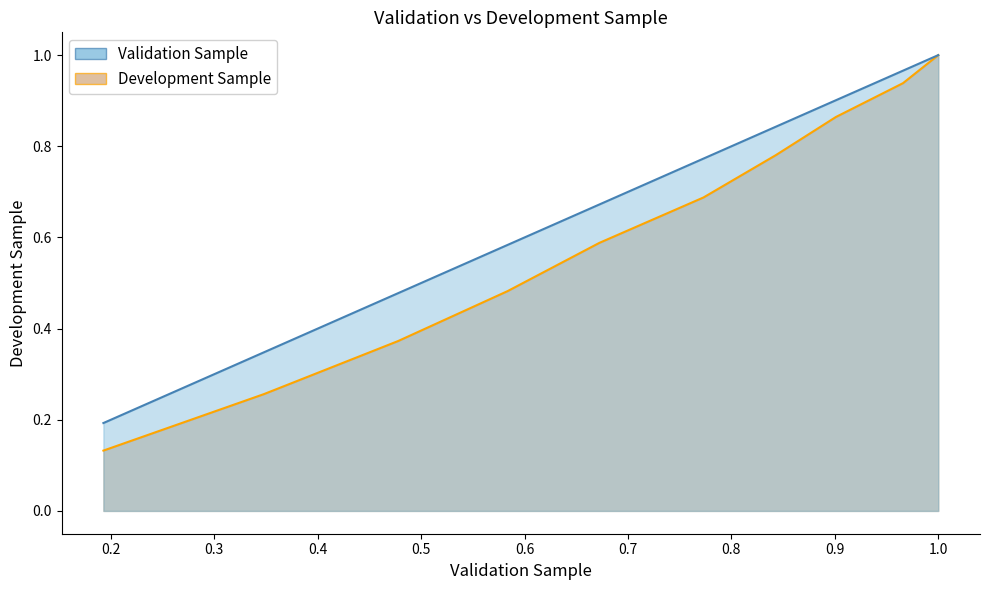

How many lines are shown in the chart?

2